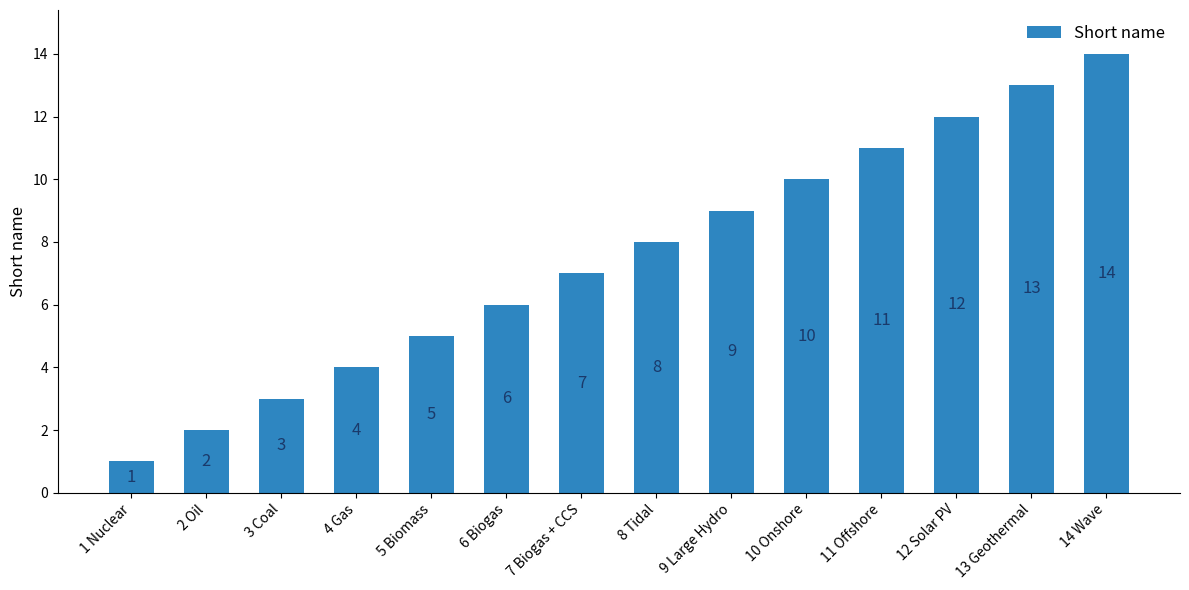

Does the chart contain stacked bars?

No